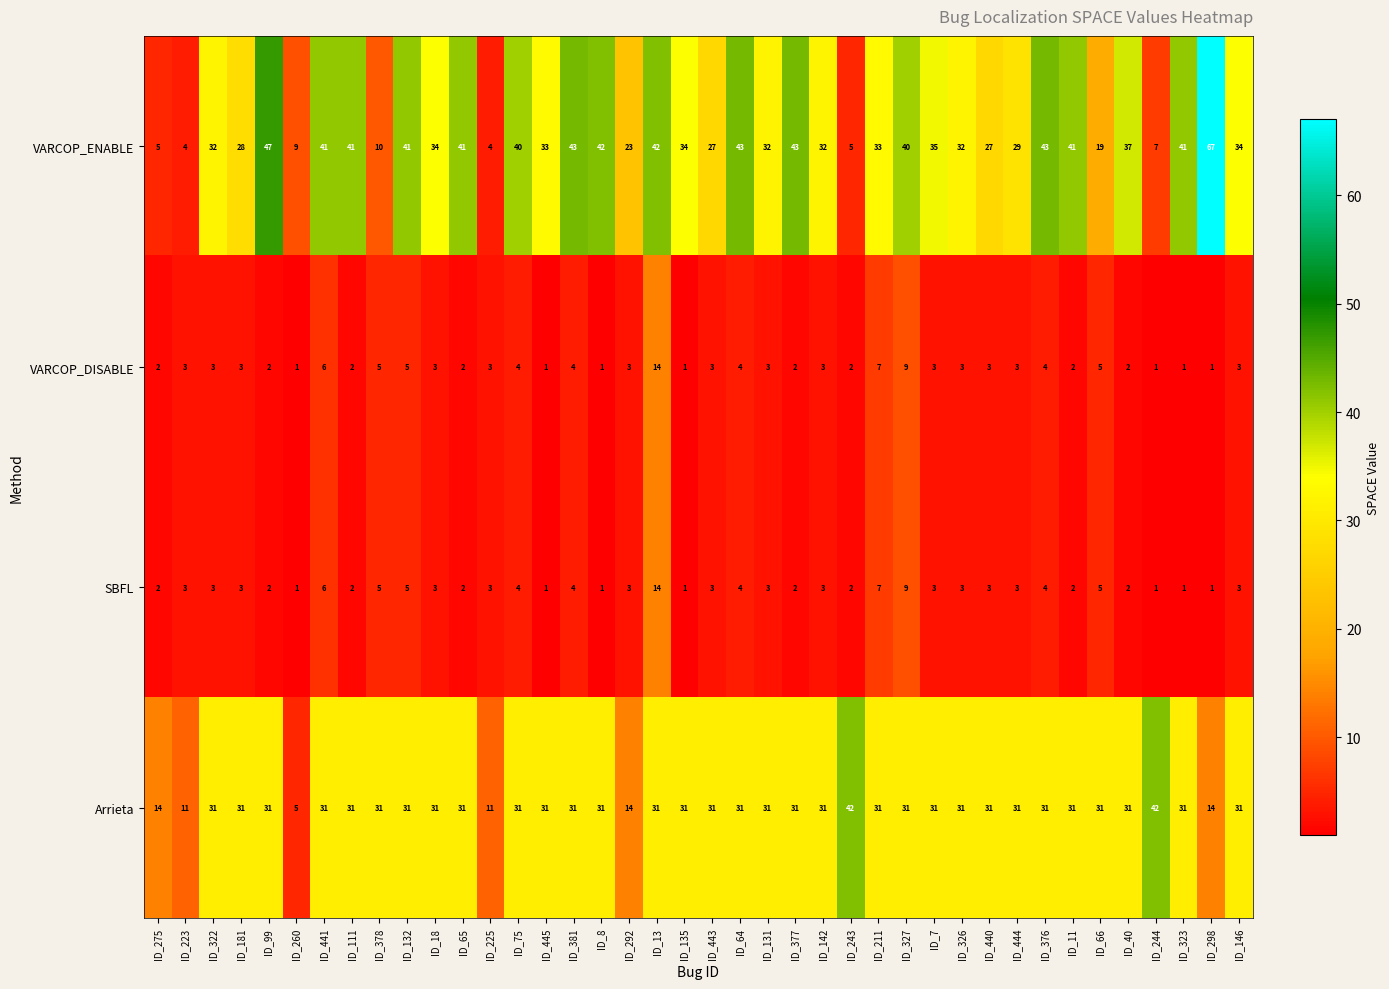

At how many categories does at least one series exceed 16?

36